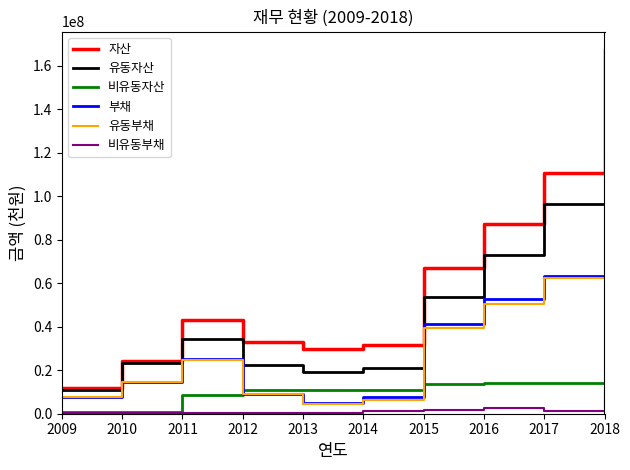

At which category does 자산 reach its first local peak?

2011